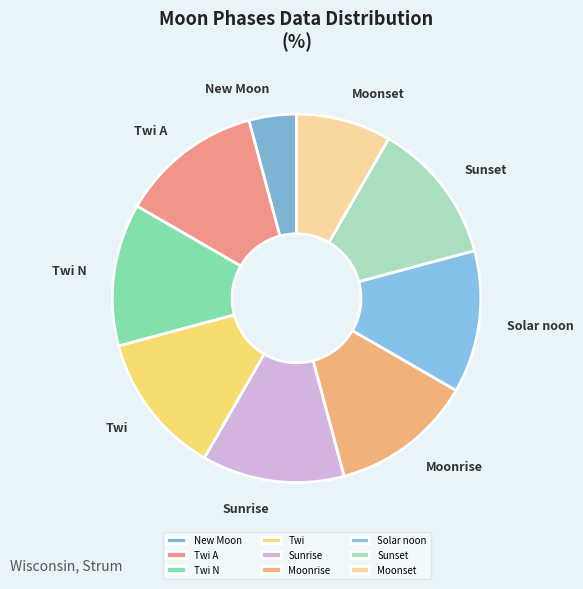

Which slice is the smallest?

New Moon